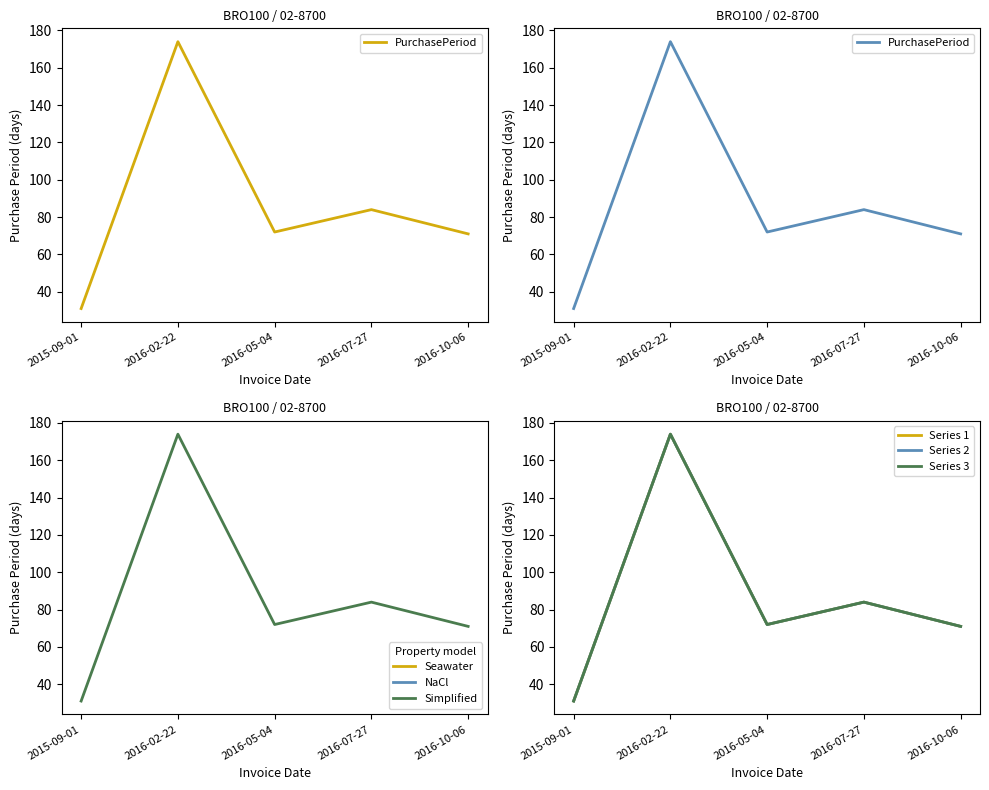

Reading left to right, list all the values displayed in this chart.

PurchasePeriod: 31	174	72	84	71
Series 1: 31	174	72	84	71
Series 2: 31	174	72	84	71
Series 3: 31	174	72	84	71